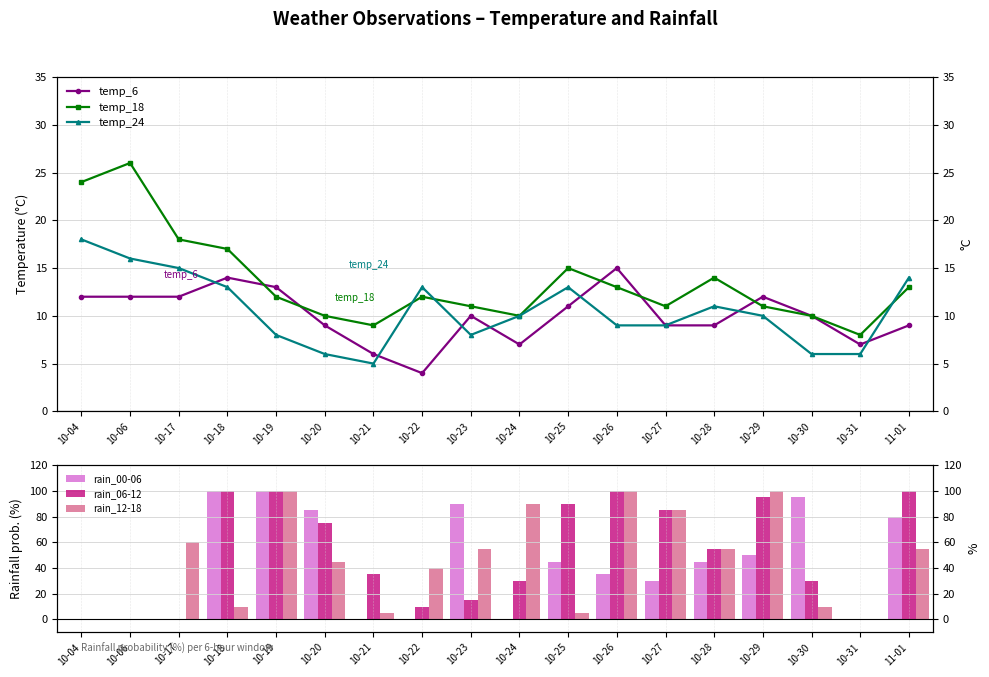

Reading left to right, what are all the values shown in this chart?

temp_6: 12	12	12	14	13	9	6	4	10	7	11	15	9	9	12	10	7	9
temp_18: 24	26	18	17	12	10	9	12	11	10	15	13	11	14	11	10	8	13
temp_24: 18	16	15	13	8	6	5	13	8	10	13	9	9	11	10	6	6	14
rain_00-06: 0	0	0	100	100	85	0	0	90	0	45	35	30	45	50	95	0	80
rain_06-12: 0	0	0	100	100	75	35	10	15	30	90	100	85	55	95	30	0	100
rain_12-18: 0	0	60	10	100	45	5	40	55	90	5	100	85	55	100	10	0	55